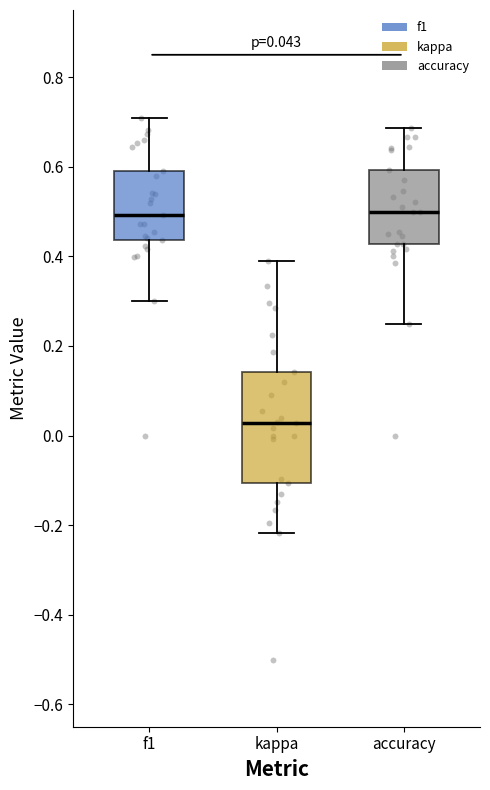

Comparing the boxes themselves (not the whiskers), which one is the tallest?

kappa